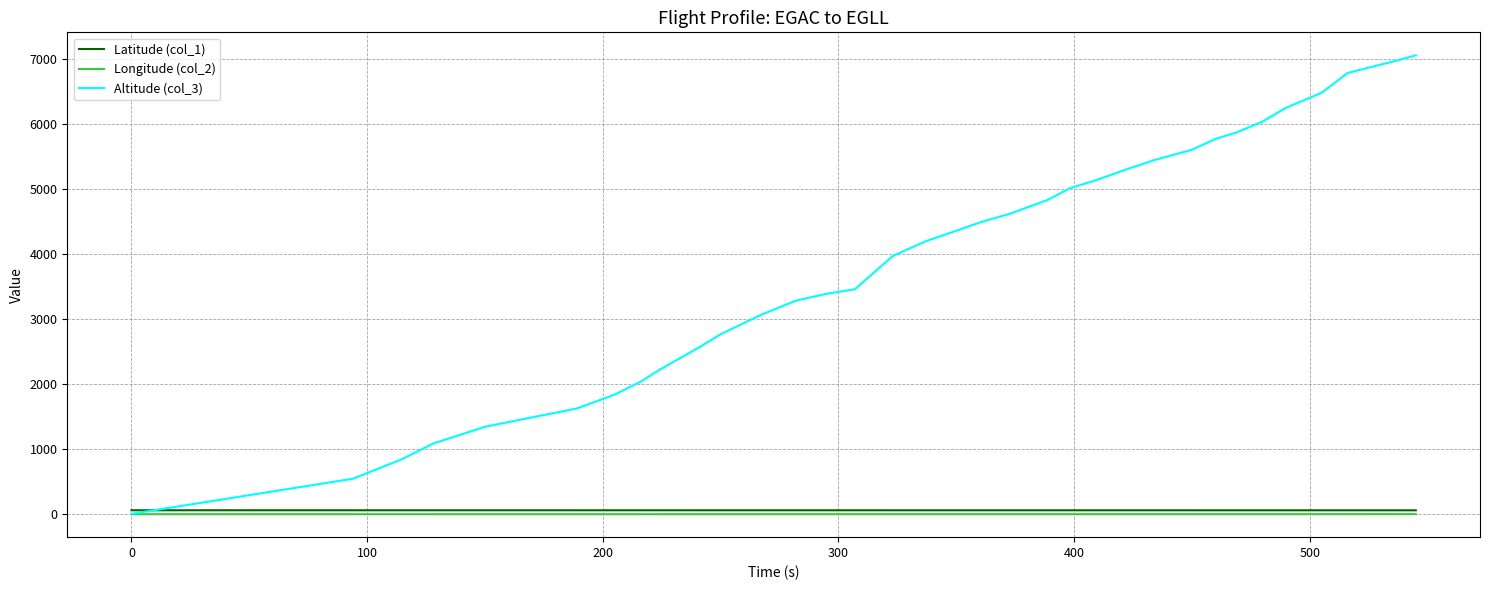

Which series has the largest range (max minus min)?

Altitude (col_3)